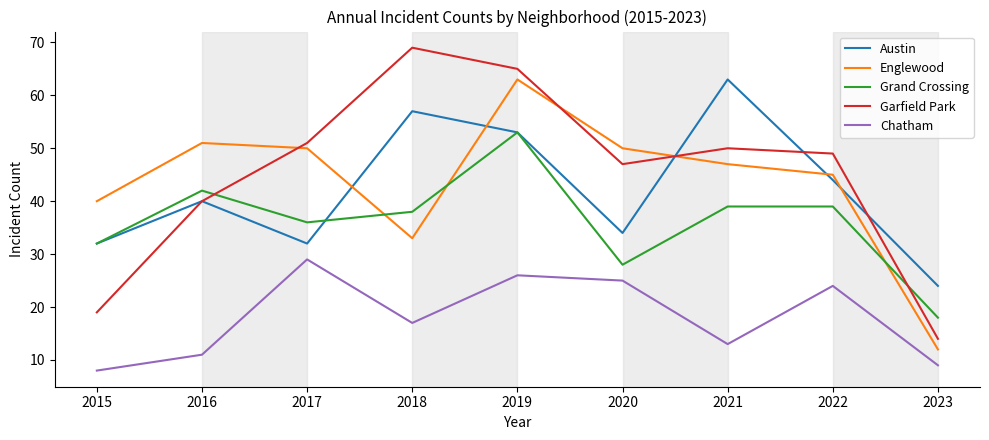

Is this an area chart (filled region under the line)?

No